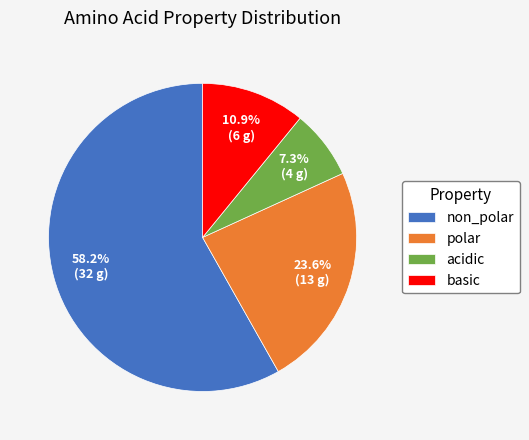

Between non_polar and acidic, which is larger?

non_polar